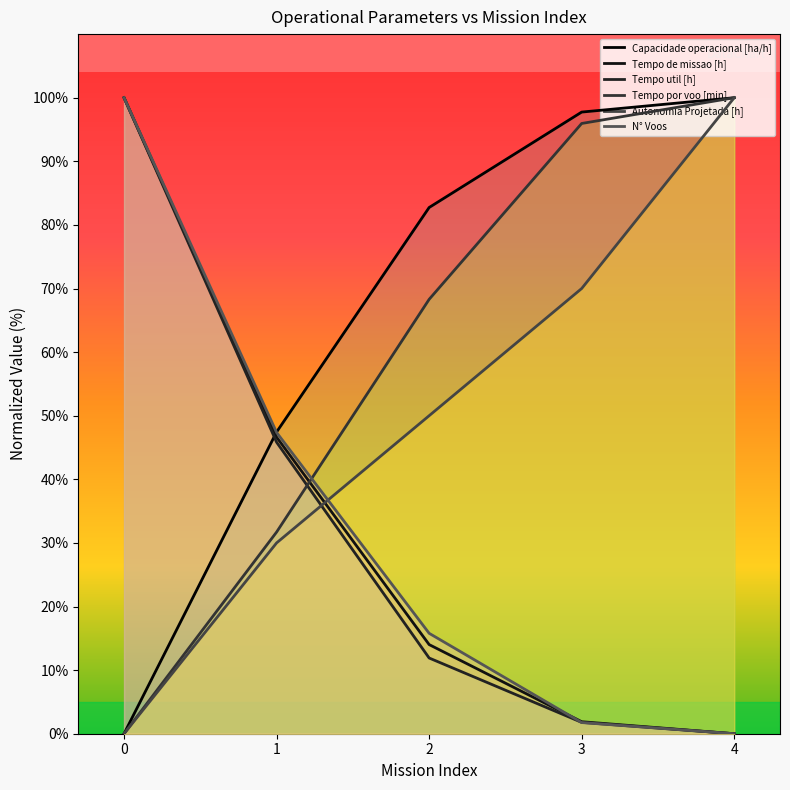

Does the chart display data point markers on the line(s)?

No